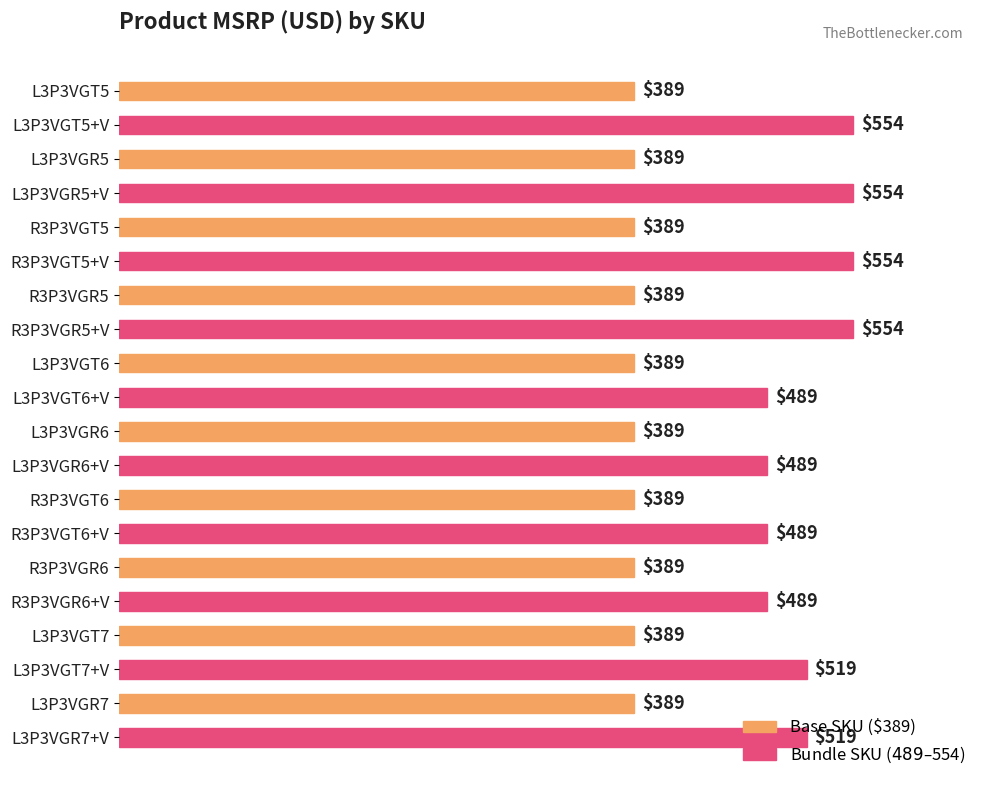

Are the bars grouped side by side (vs. stacked)?

No